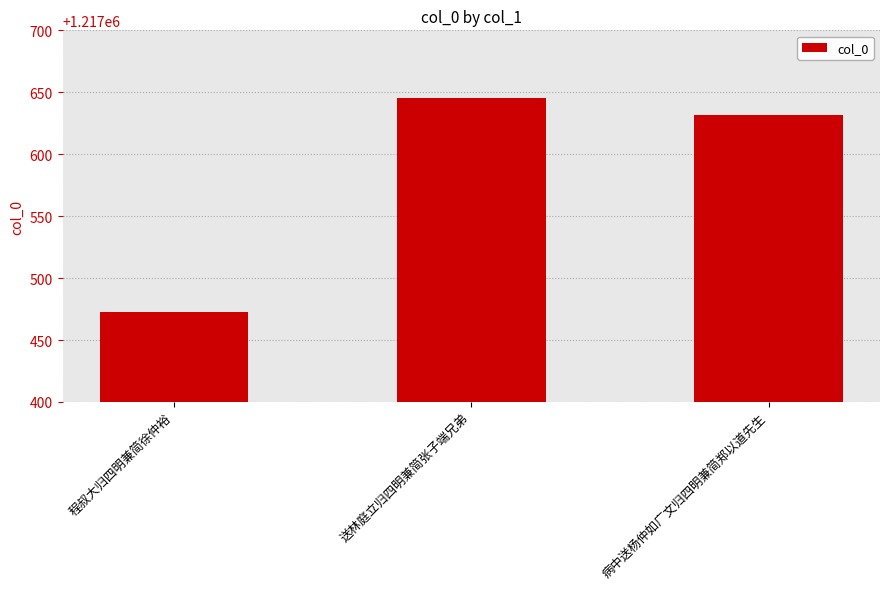

What is the sum of the values at 送林庭立归四明兼简张子端兄弟 and 程叔大归四明兼简徐仲裕?

2435118